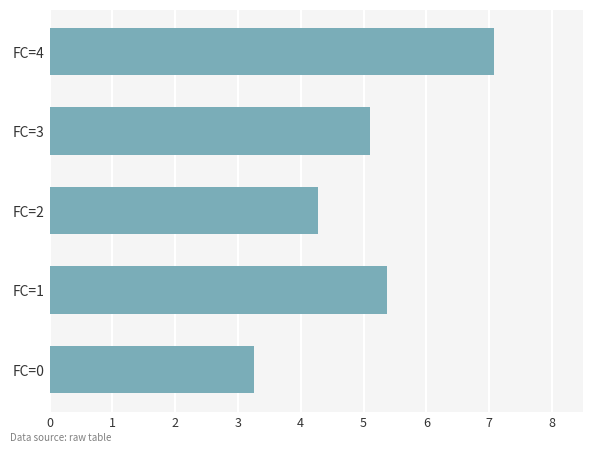

The chart shows a value of 1.4 at FC=0. True or false?

False